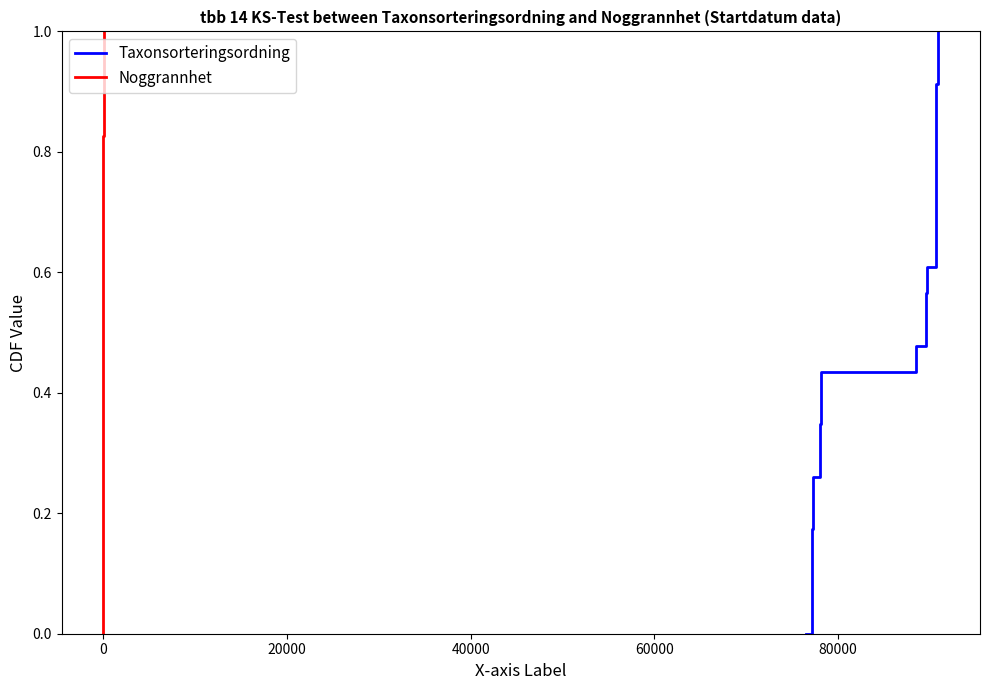

What is the maximum value shown in the chart?

1.0